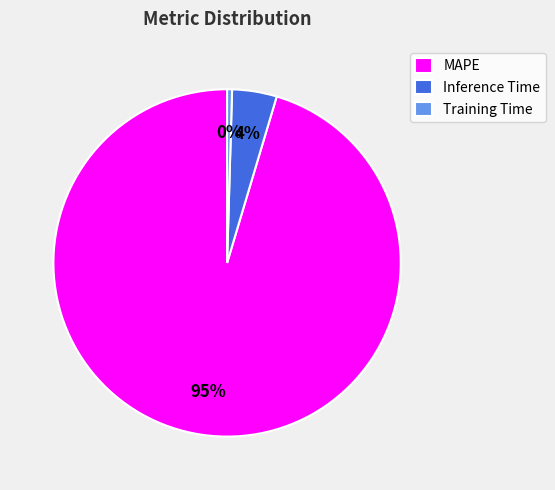

Is it true that MAPE is 90% of the pie?

False